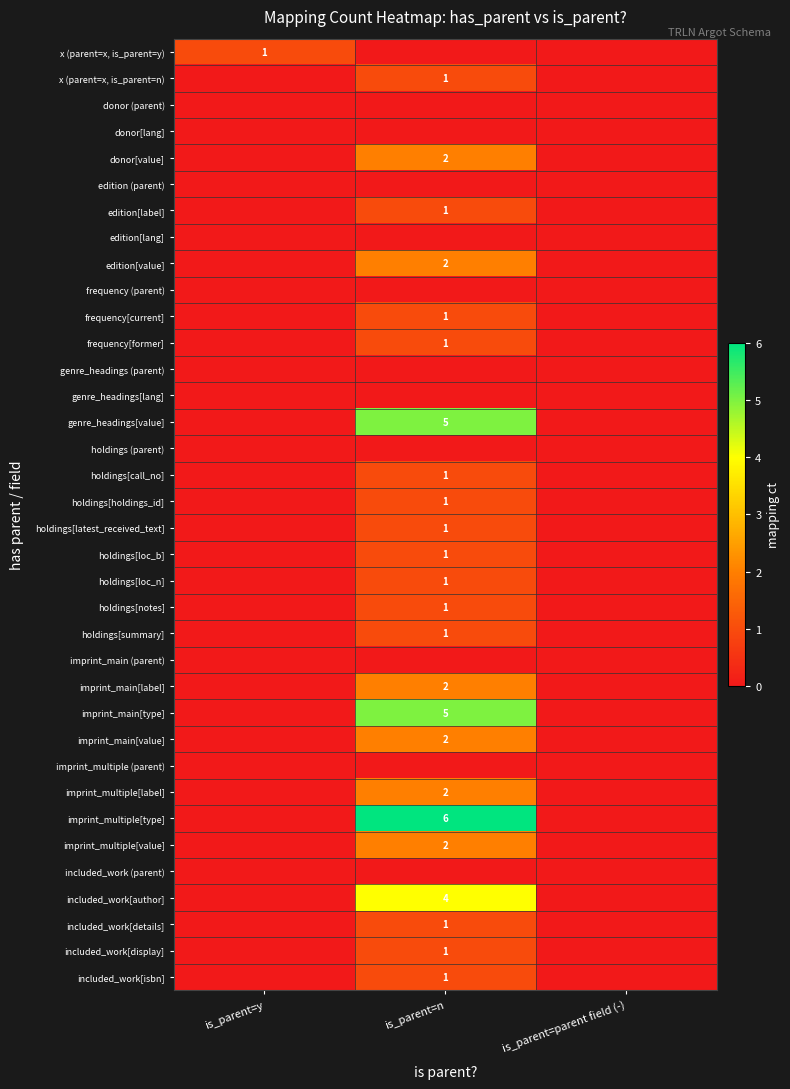

Is the value of imprint_multiple[type] at is_parent=n greater than the value of holdings[call_no] at is_parent=n?

Yes